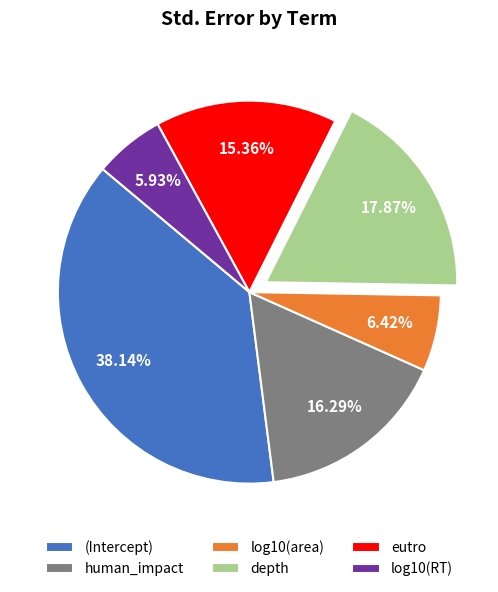

Is (Intercept) the majority of the pie?

No